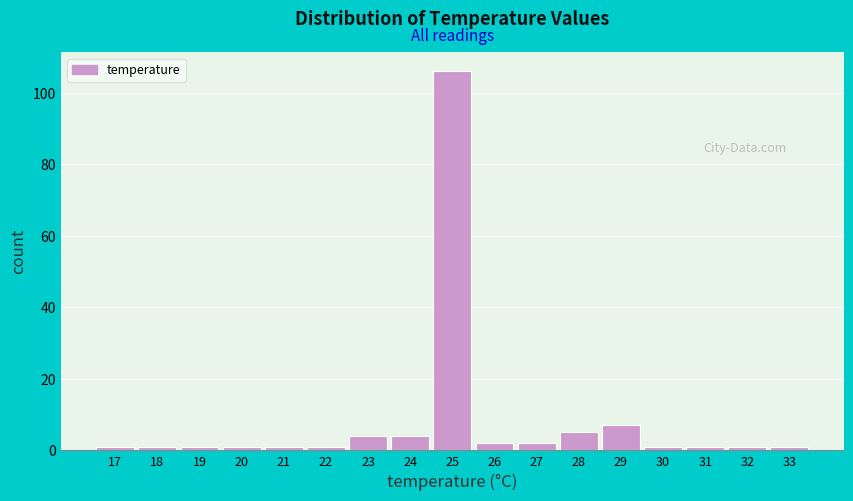

Reading left to right, list every bar in this chart as the range it spans on the x-axis followed by its height. The values are not printed on the chart, so give them approximately, as read against the axis.

16.5 to 17.5: under 2
17.5 to 18.5: under 2
18.5 to 19.5: under 2
19.5 to 20.5: under 2
20.5 to 21.5: under 2
21.5 to 22.5: under 2
22.5 to 23.5: 4
23.5 to 24.5: 4
24.5 to 25.5: 106
25.5 to 26.5: 2
26.5 to 27.5: 2
27.5 to 28.5: 6
28.5 to 29.5: 8
29.5 to 30.5: under 2
30.5 to 31.5: under 2
31.5 to 32.5: under 2
32.5 to 33.5: under 2